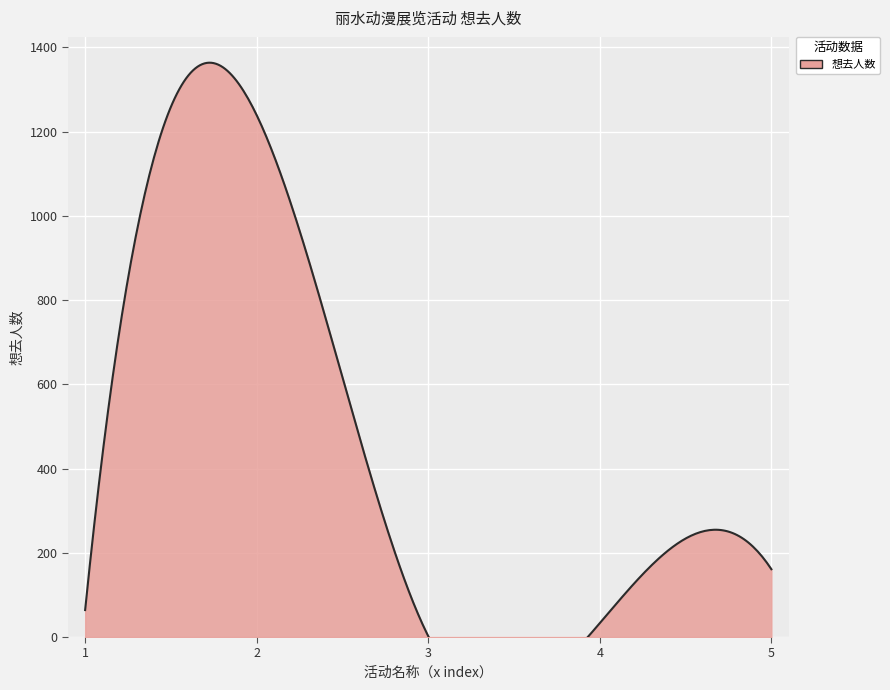

Reading right to left, what are all the values shown in this chart?

丽水·AEO纯白礼赞动漫嘉年华=161	丽水·CCAC动漫七夕（回馈展）=33	丽水·thp01～风摄少微=2	丽水·龙泉ACG动漫游戏博览会=1239	丽水·CCAC动漫游戏嘉年华=64